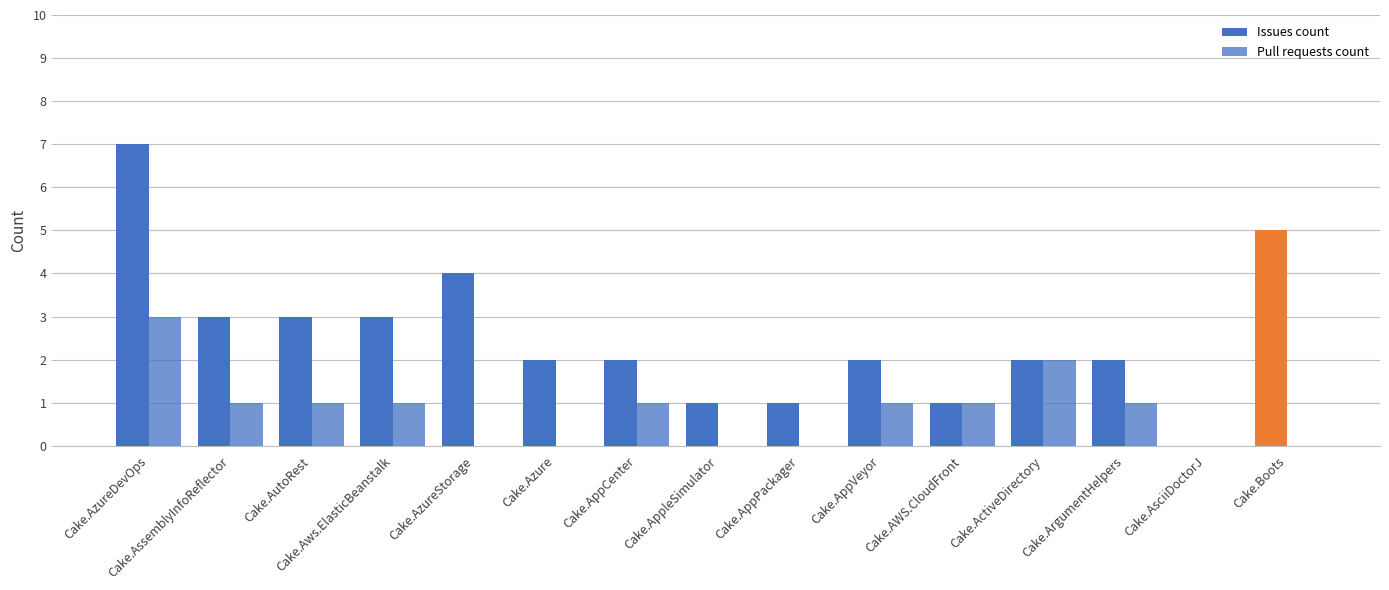

What is the label of the 15th bar from the right?

Cake.AzureDevOps